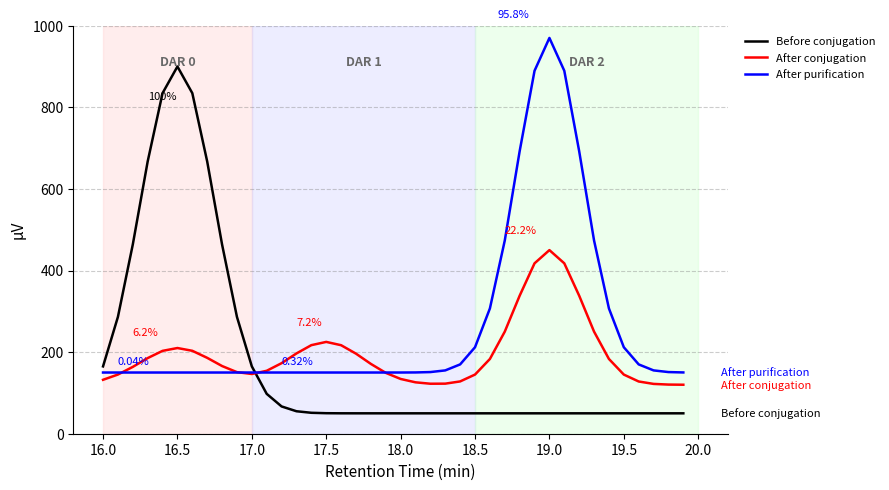

What are all the series names shown in the legend?

Before conjugation, After conjugation, After purification